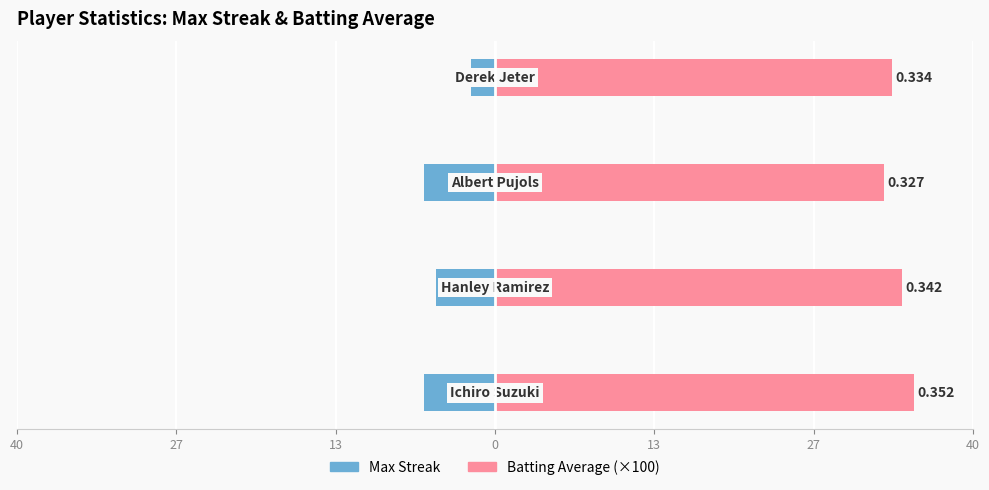

Which series has the widest spread of values?

Max Streak